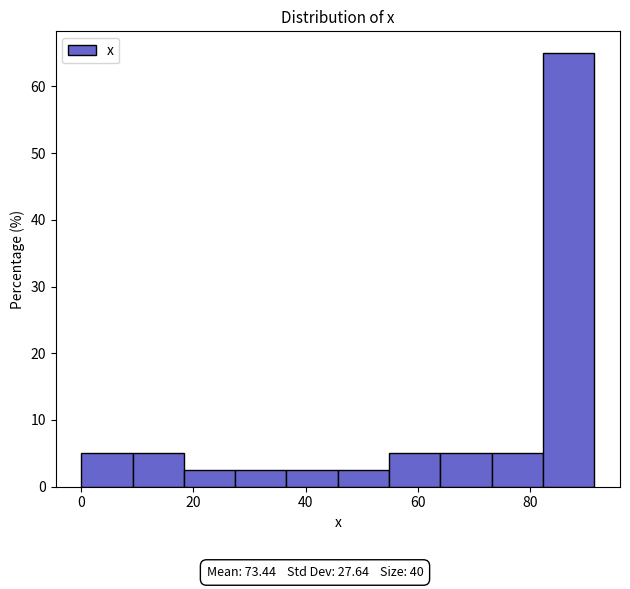

Reading left to right, transcribe this chart: for each bar, give the range it covers on the x-axis and its height. Neither the bar edges nor the heights are printed on the chart, so give them approximately, as read against the axes.

0 to 10: 5
10 to 18: 5
18 to 28: 3
28 to 36: 3
36 to 46: 3
46 to 54: 3
54 to 64: 5
64 to 74: 5
74 to 82: 5
82 to 92: 65